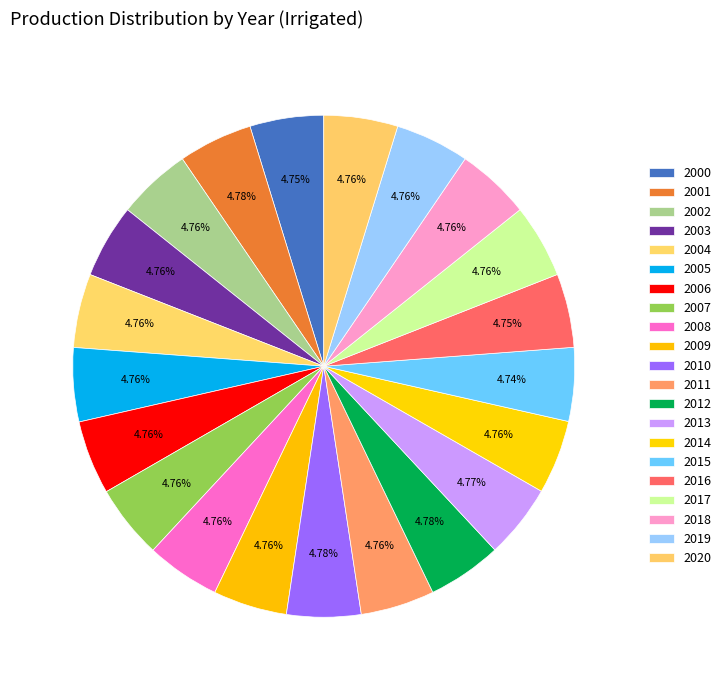

What is the ratio of the value at 2012 to the value at 2018?

1.0